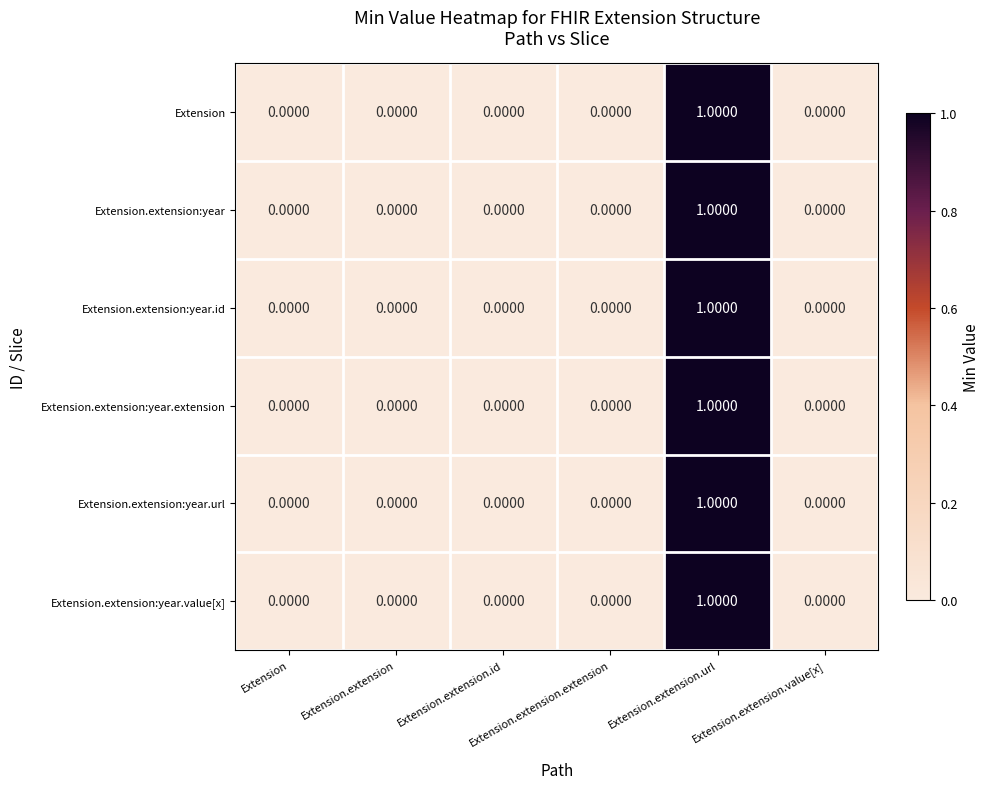

At how many categories does at least one series exceed 0?

1